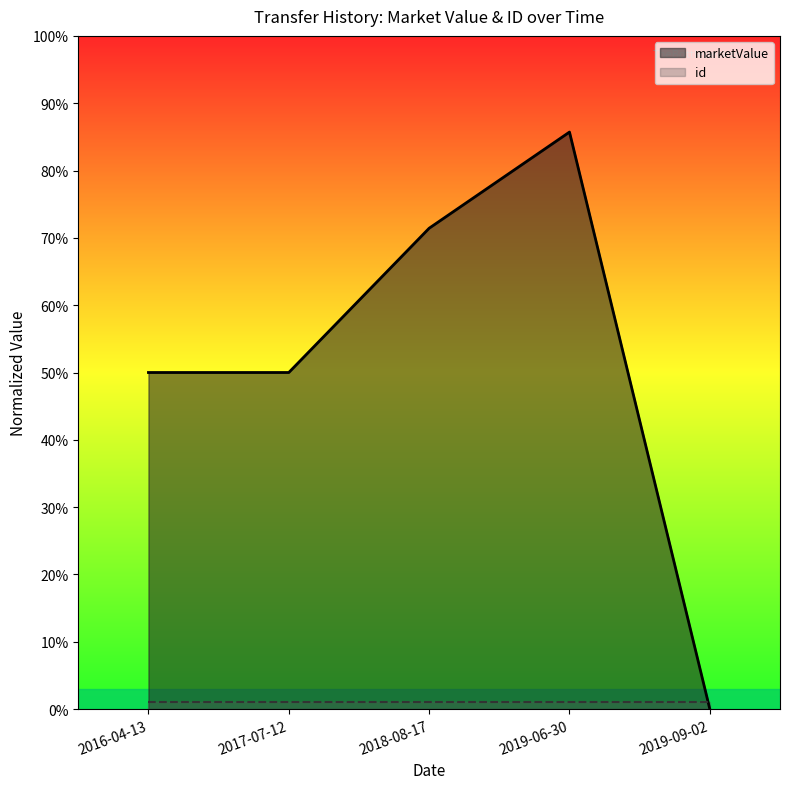

How many values exceed 0?

4